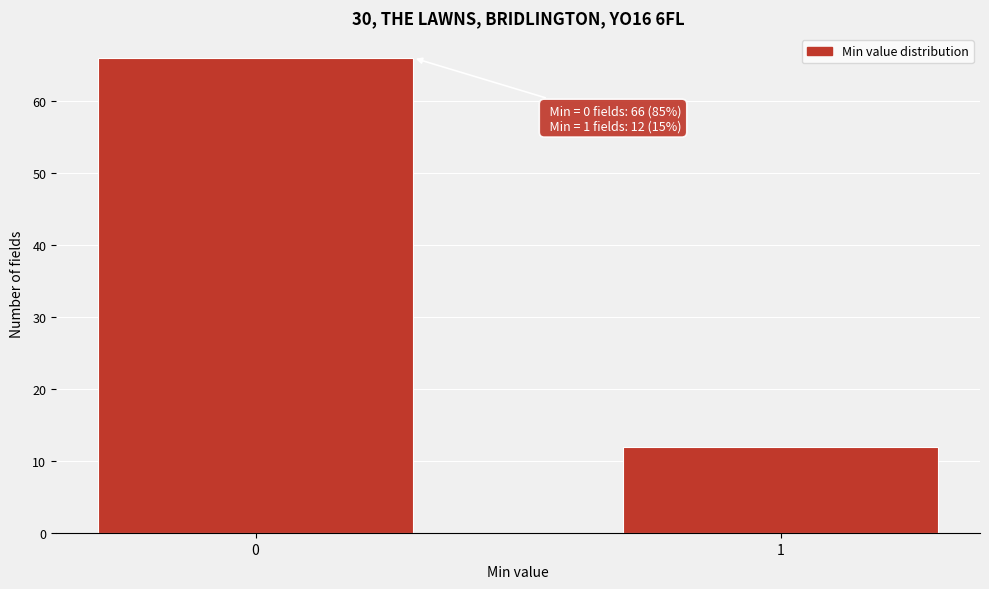

Reading left to right, extract all data points from this chart.

66	12